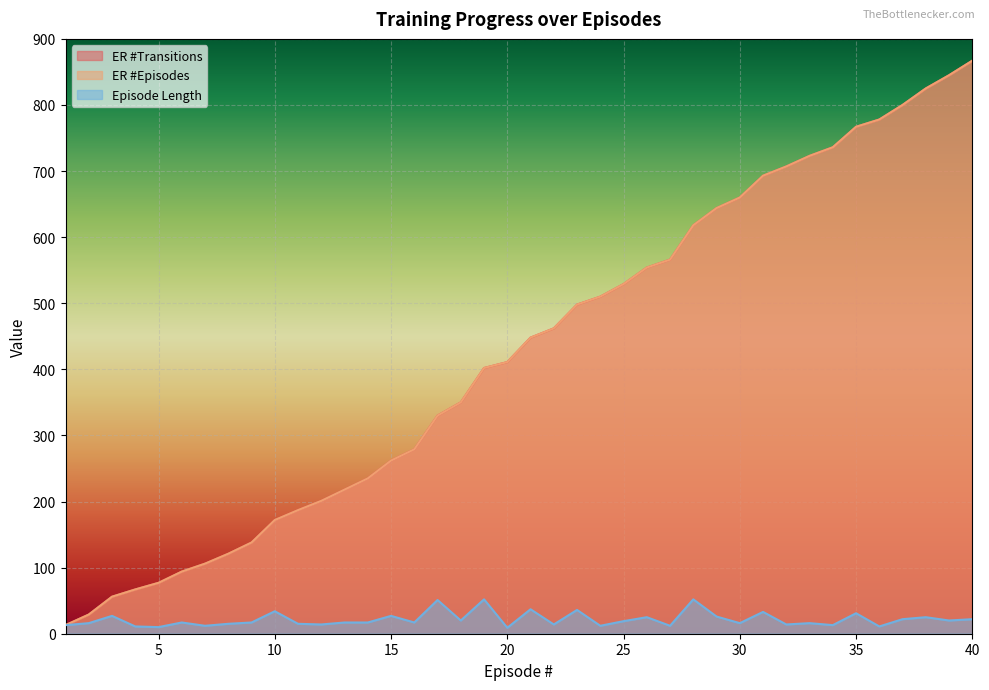

True or false: Episode Length has more than 2 points higher than both neighbors.

True